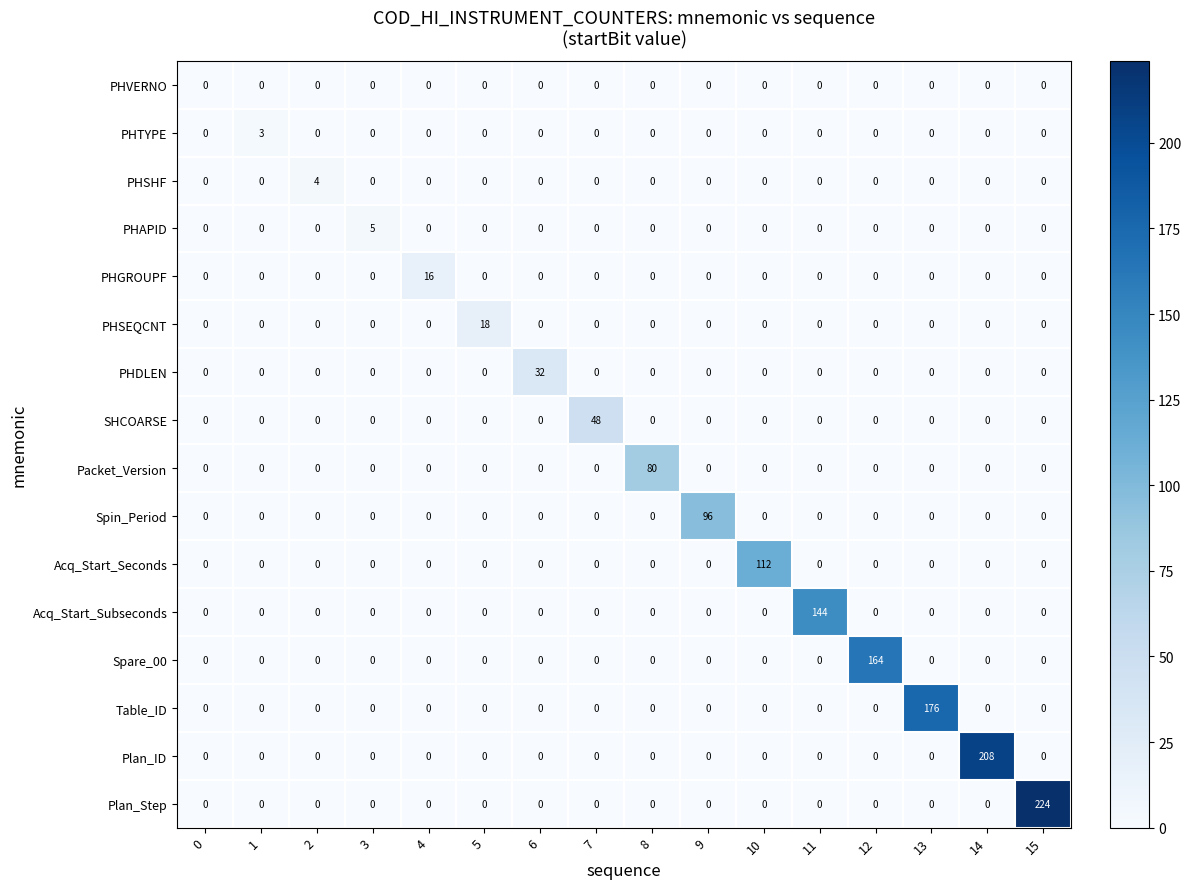

Rank the series by their maximum value, from lowest to highest.

PHVERNO, PHTYPE, PHSHF, PHAPID, PHGROUPF, PHSEQCNT, PHDLEN, SHCOARSE, Packet_Version, Spin_Period, Acq_Start_Seconds, Acq_Start_Subseconds, Spare_00, Table_ID, Plan_ID, Plan_Step